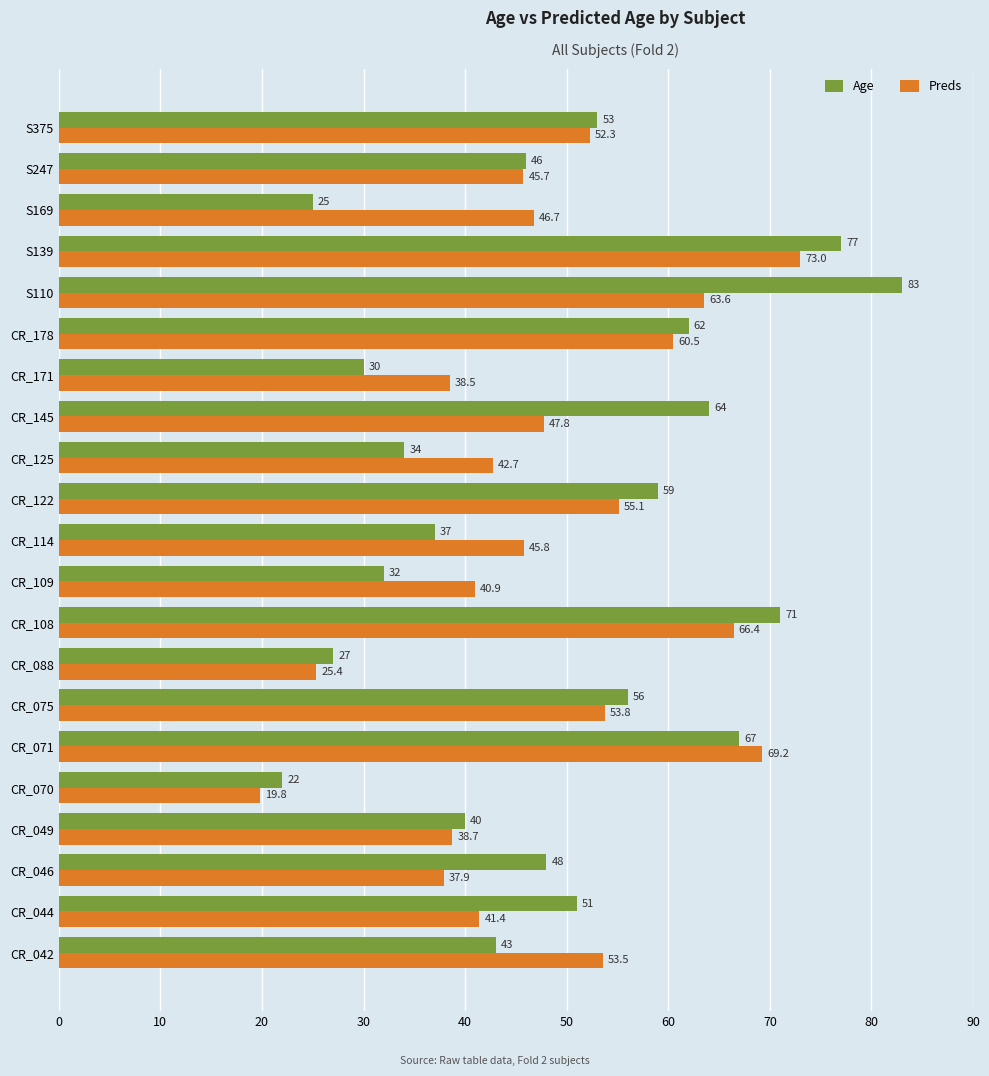

Which series has the largest total across all categories?

Age